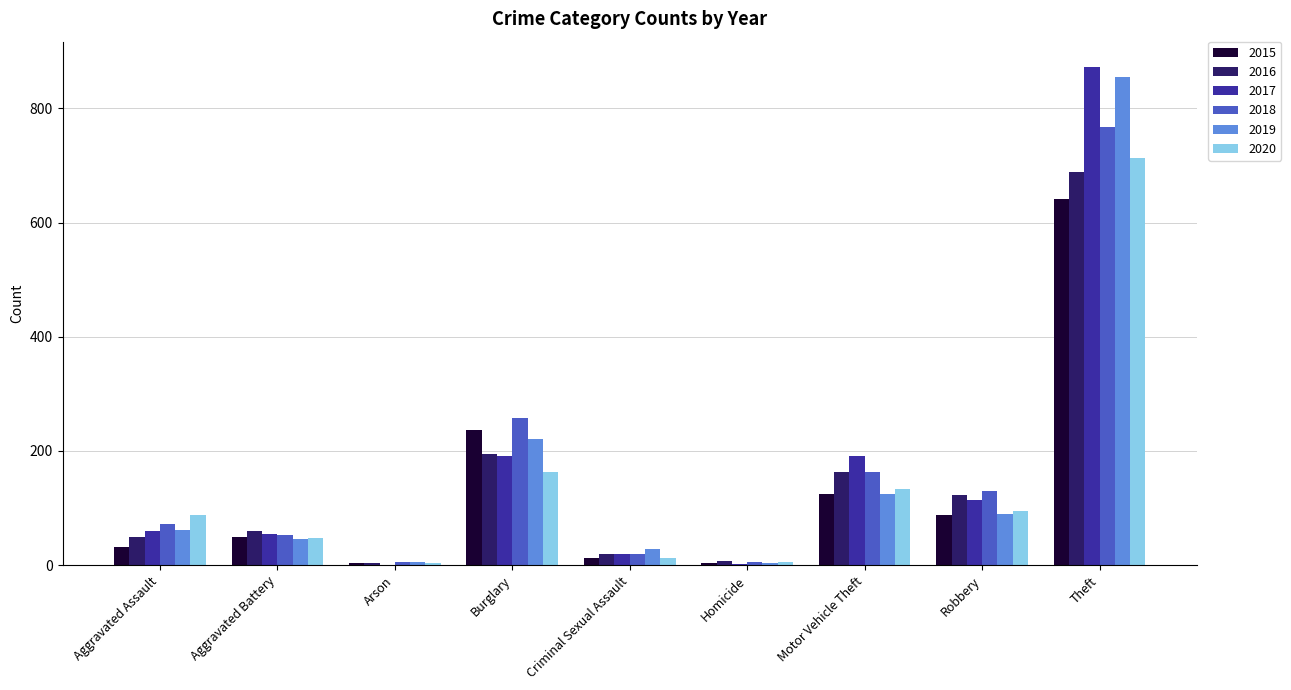

The 2016 series shows 163 at Motor Vehicle Theft. True or false?

True